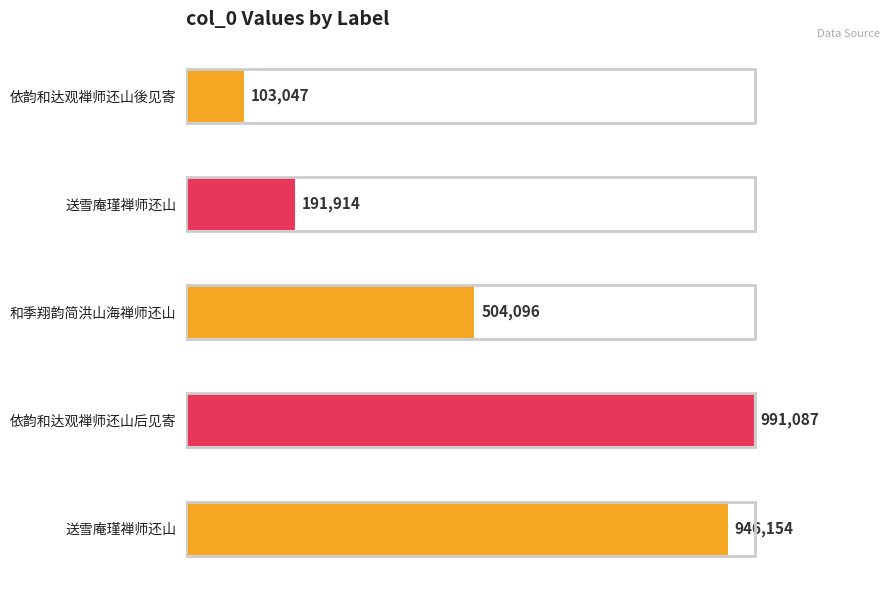

Does the chart contain any negative values?

No